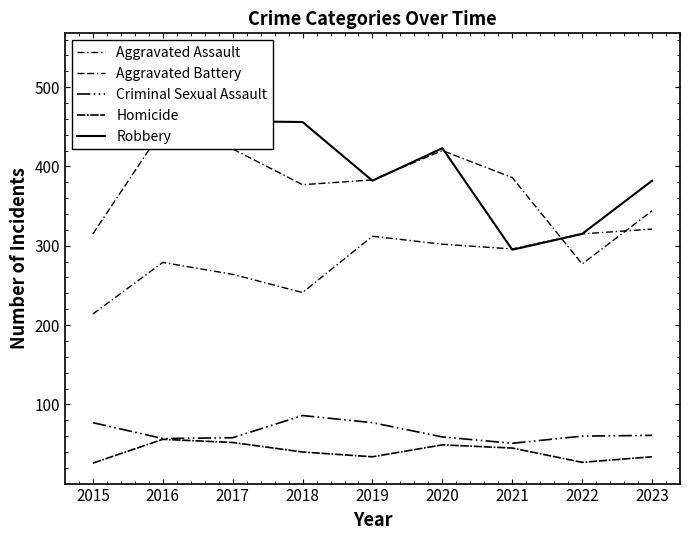

What are all the series names shown in the legend?

Aggravated Assault, Aggravated Battery, Criminal Sexual Assault, Homicide, Robbery